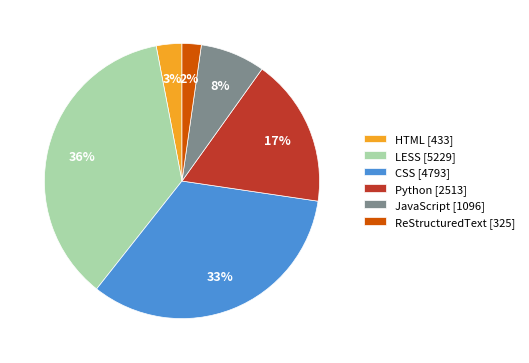

The JavaScript slice represents 8% of the pie. True or false?

True